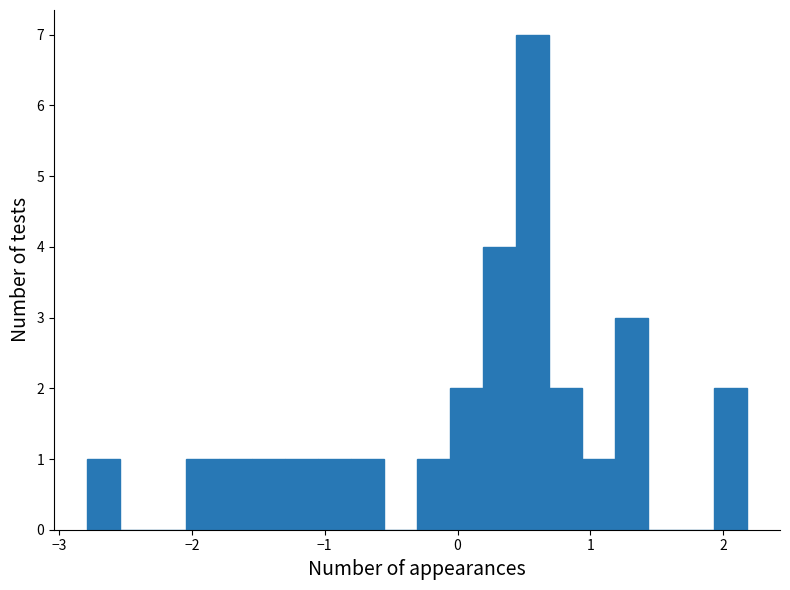

Around what value on the x-axis is the tallest bar? Give the approximate position of its centre, as read against the axis.

0.6